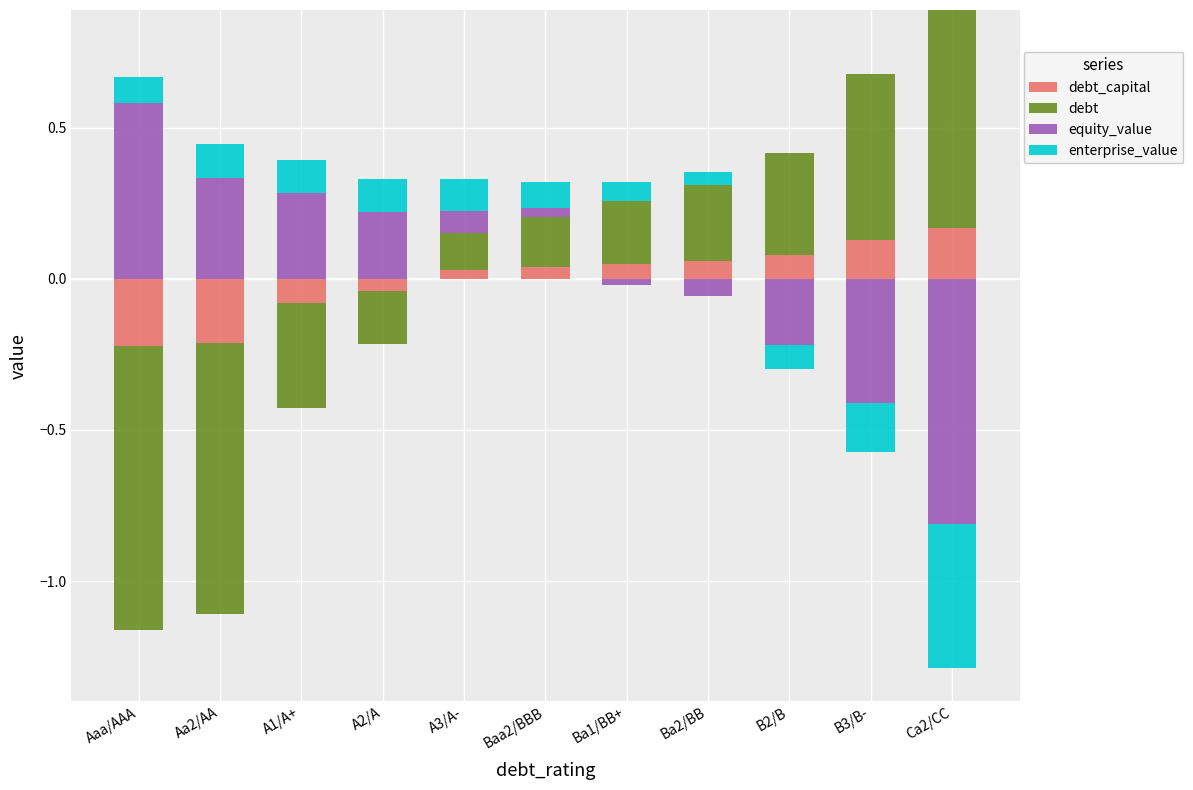

Which series has the largest range (max minus min)?

debt